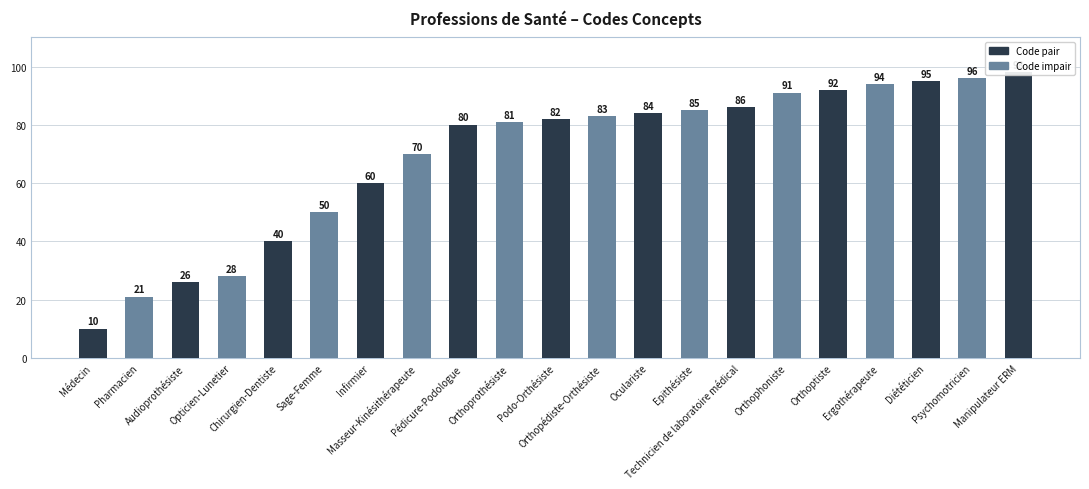

What is the change in value from Sage-Femme to Infirmier?

+10